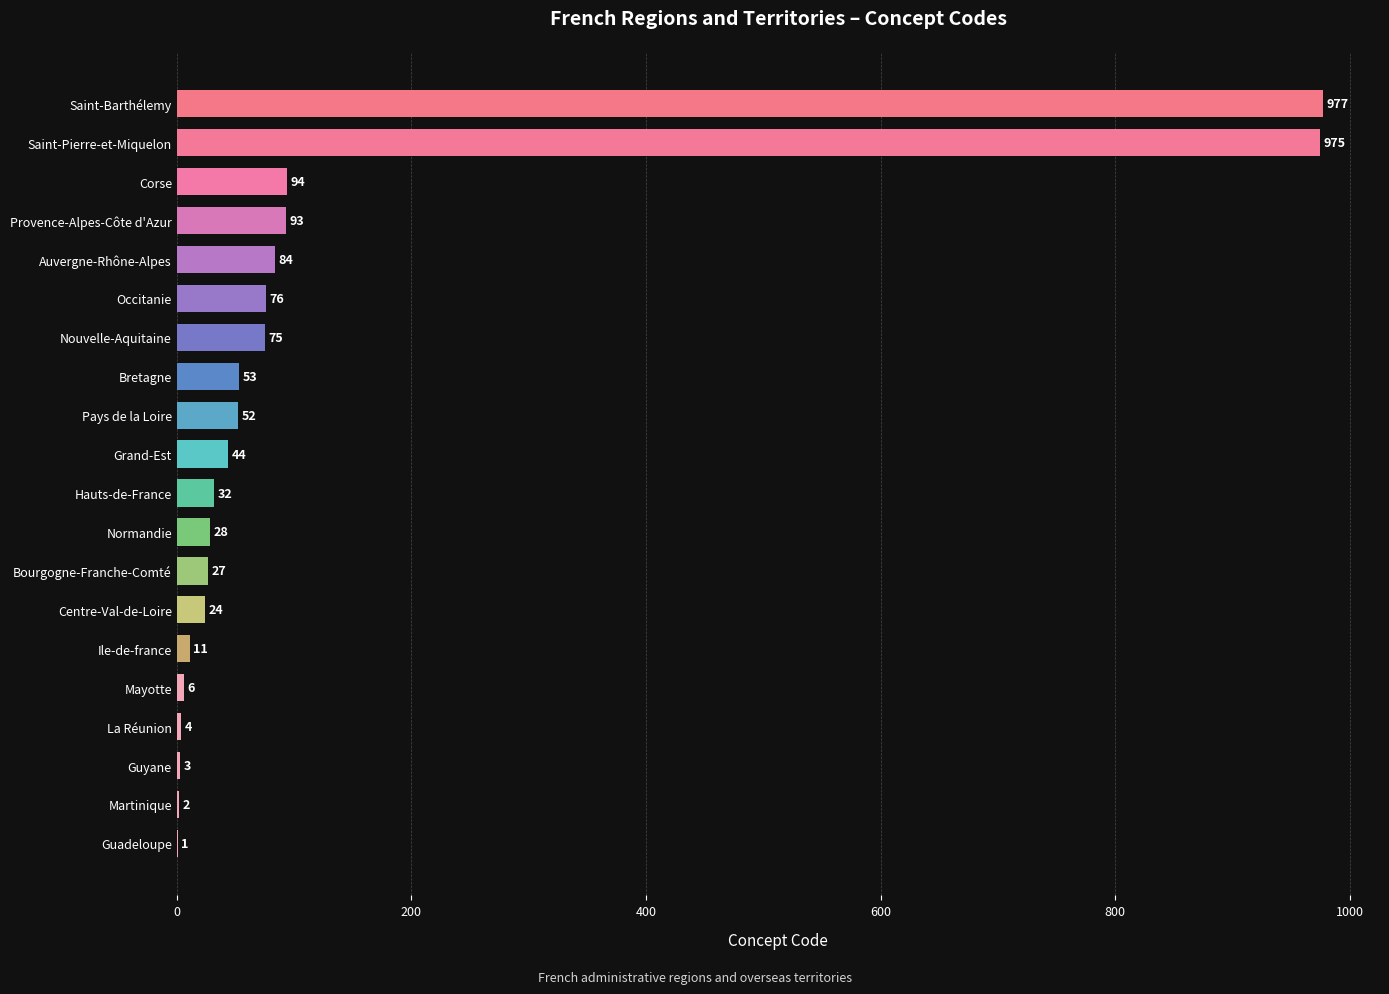

Reading bottom to top, what are all the values shown in this chart?

Guadeloupe=1	Martinique=2	Guyane=3	La Réunion=4	Mayotte=6	Ile-de-france=11	Centre-Val-de-Loire=24	Bourgogne-Franche-Comté=27	Normandie=28	Hauts-de-France=32	Grand-Est=44	Pays de la Loire=52	Bretagne=53	Nouvelle-Aquitaine=75	Occitanie=76	Auvergne-Rhône-Alpes=84	Provence-Alpes-Côte d'Azur=93	Corse=94	Saint-Pierre-et-Miquelon=975	Saint-Barthélemy=977